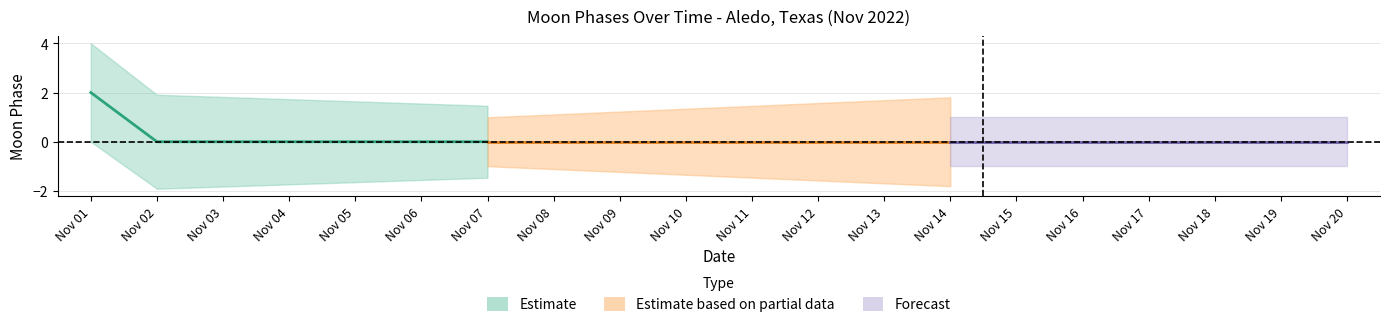

The Forecast series shows -1 at 2022-11-01. True or false?

False